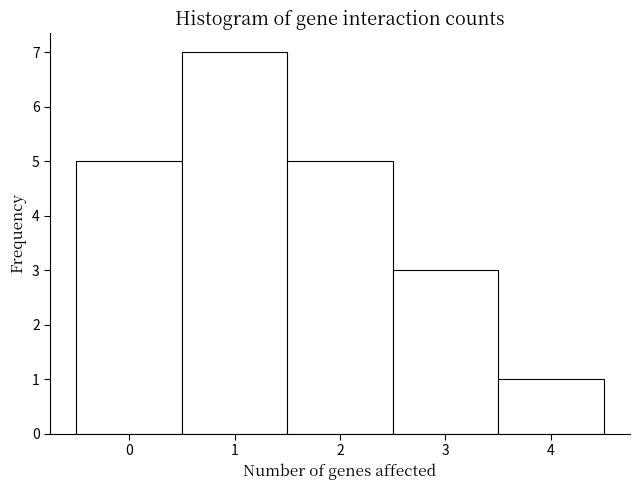

Reading left to right, transcribe this chart: for each bar, give the range it covers on the x-axis and its height. The values are not printed on the chart, so give them approximately, as read against the axis.

-0.5 to 0.5: 5
0.5 to 1.5: 7
1.5 to 2.5: 5
2.5 to 3.5: 3
3.5 to 4.5: 1